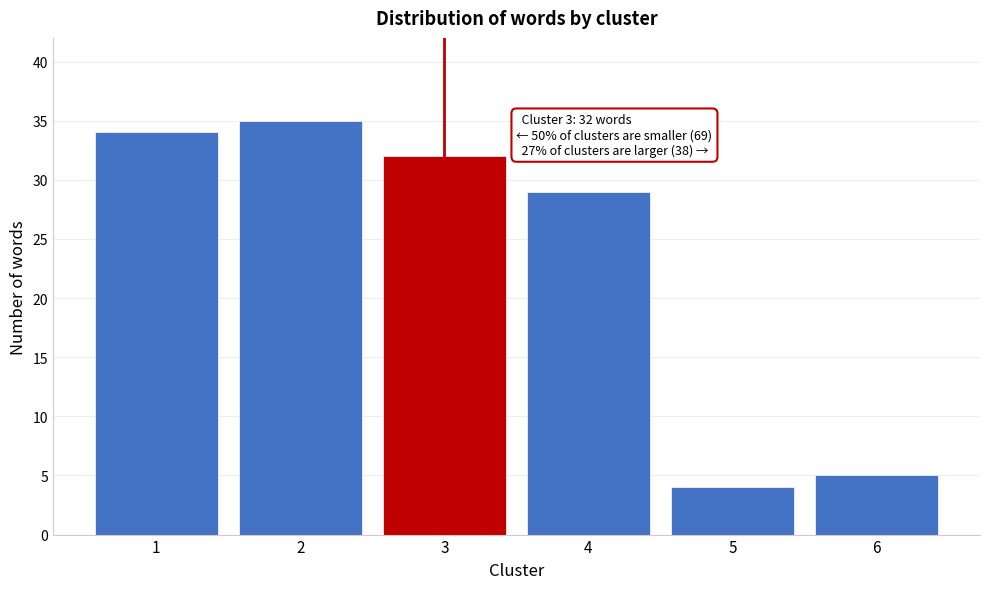

Reading right to left, list all the values displayed in this chart.

6=5	5=4	4=29	3=32	2=35	1=34